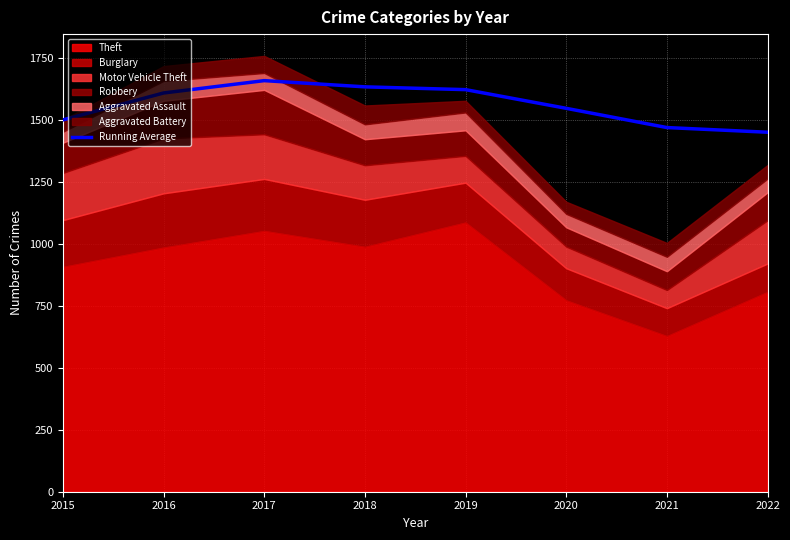

Approximately how many times larger is the value at 2022 compared to 2021?

1.0